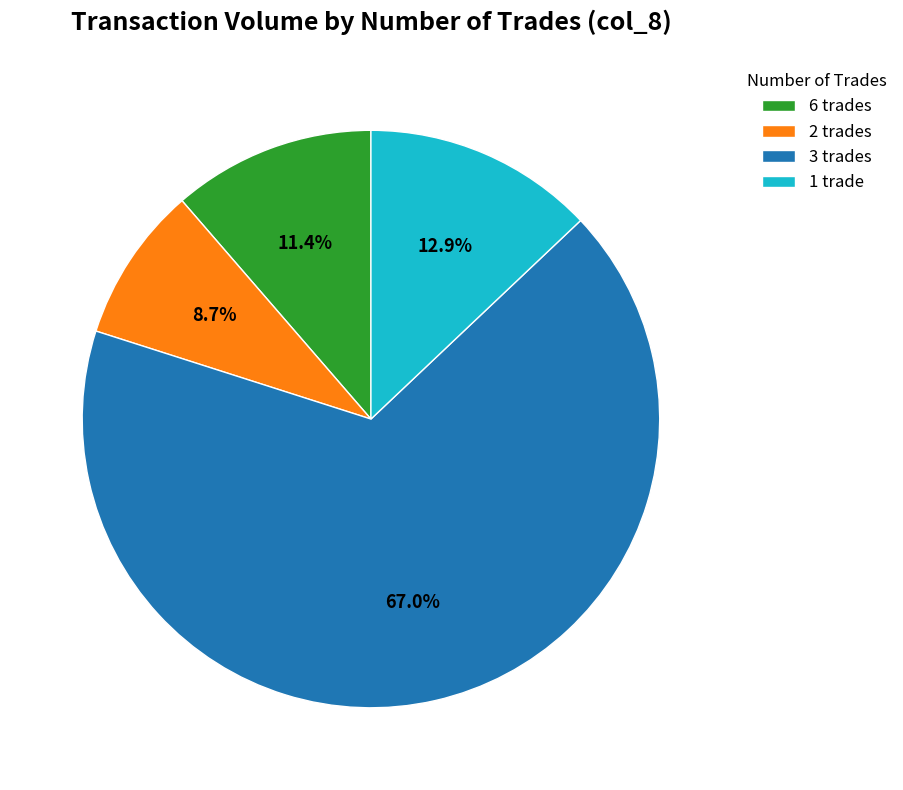

What is the total percentage of 2 trades and 6 trades?

20.1%